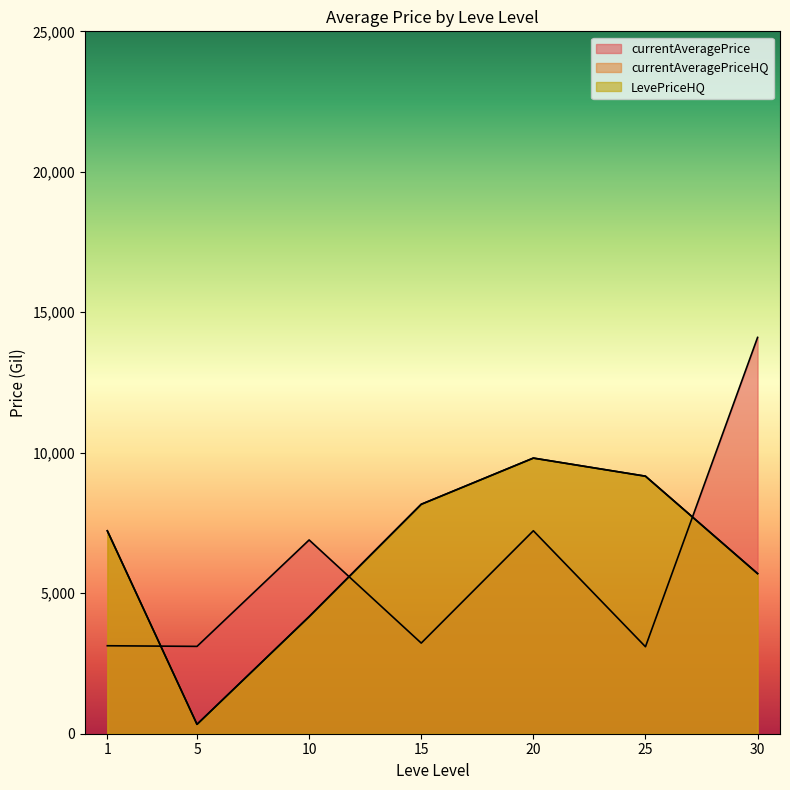

At which label is LevePriceHQ closest to 10750?

20